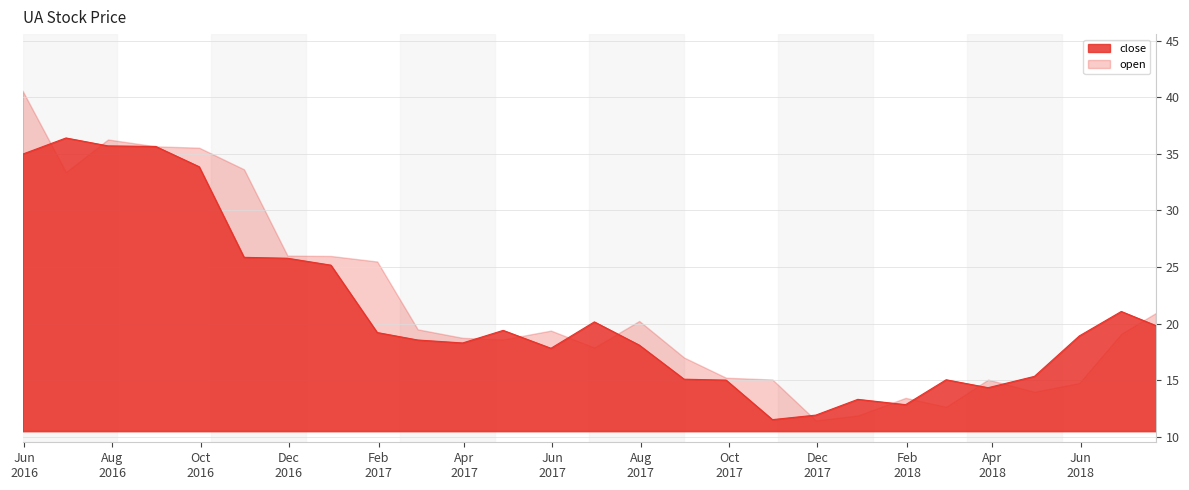

What is the minimum value for close?

11.5